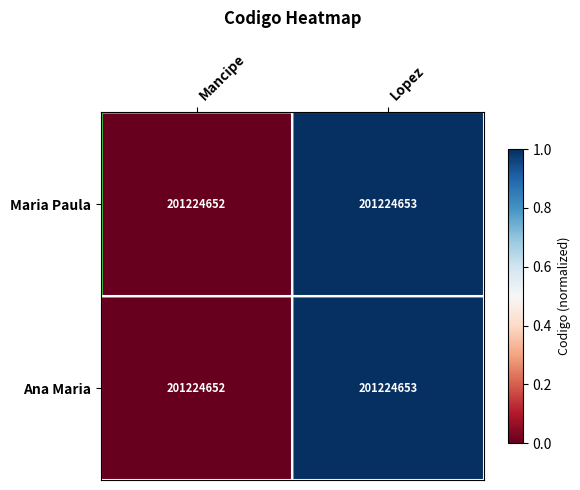

Which series has the largest total across all categories?

Maria Paula